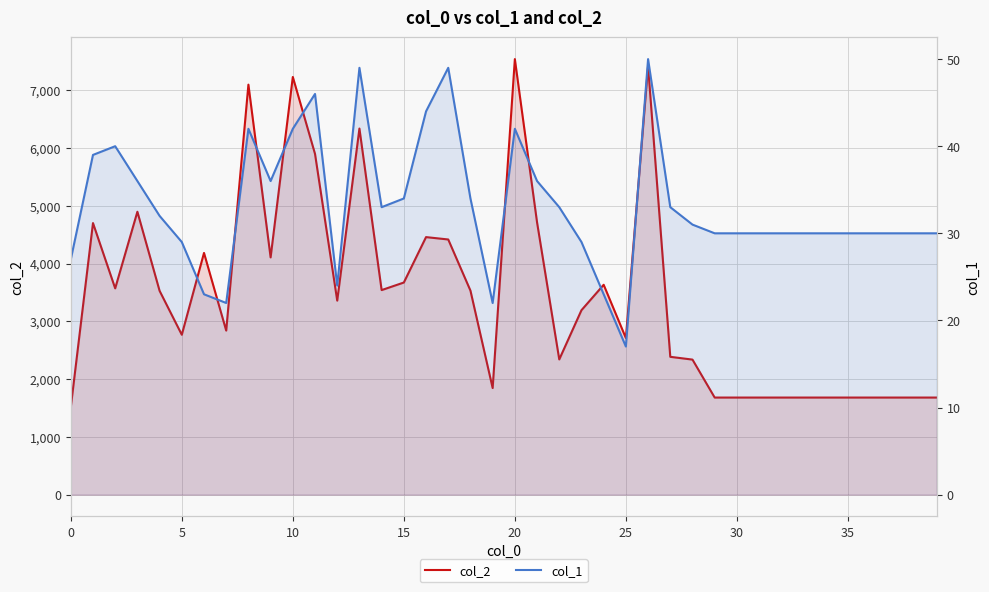

Which label corresponds to the largest value in the chart?

20